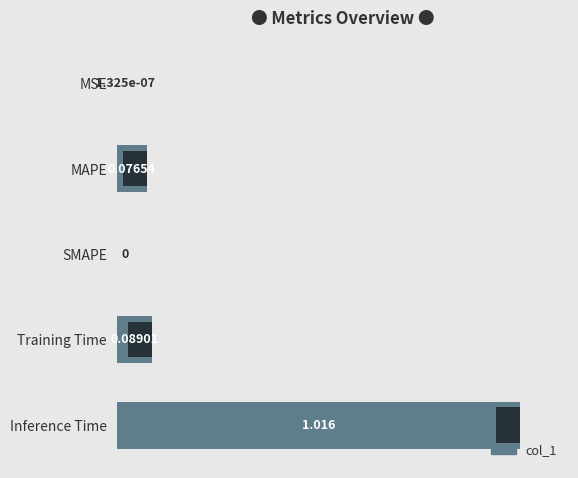

What is the change in value from SMAPE to Inference Time?

+1.0